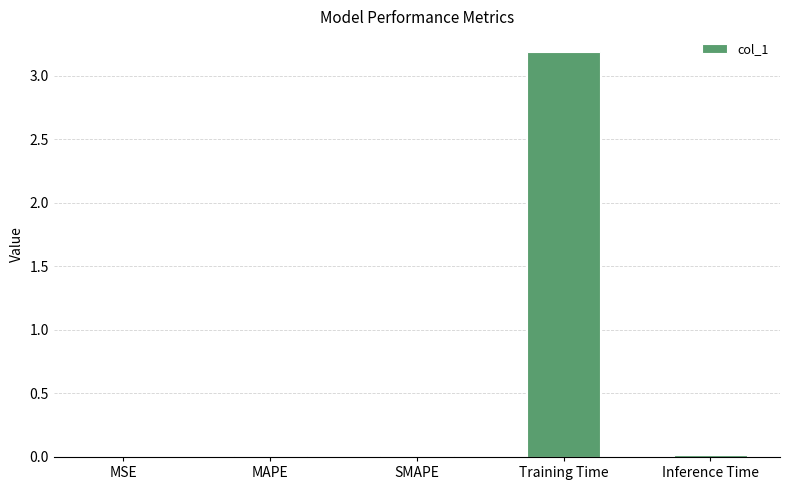

Read the value at Training Time.

3.2